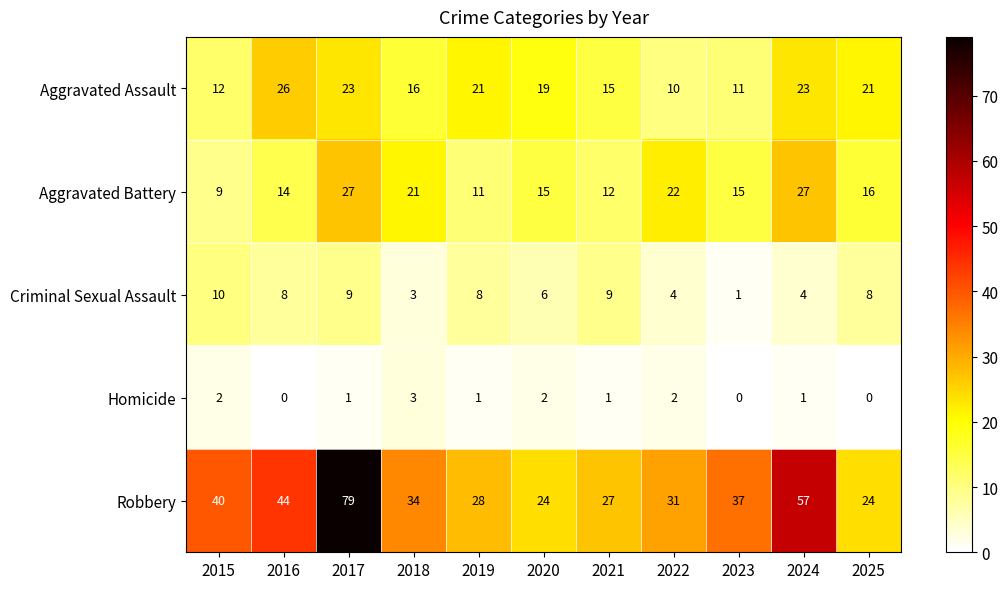

At which category is the sum across all series the highest?

2017